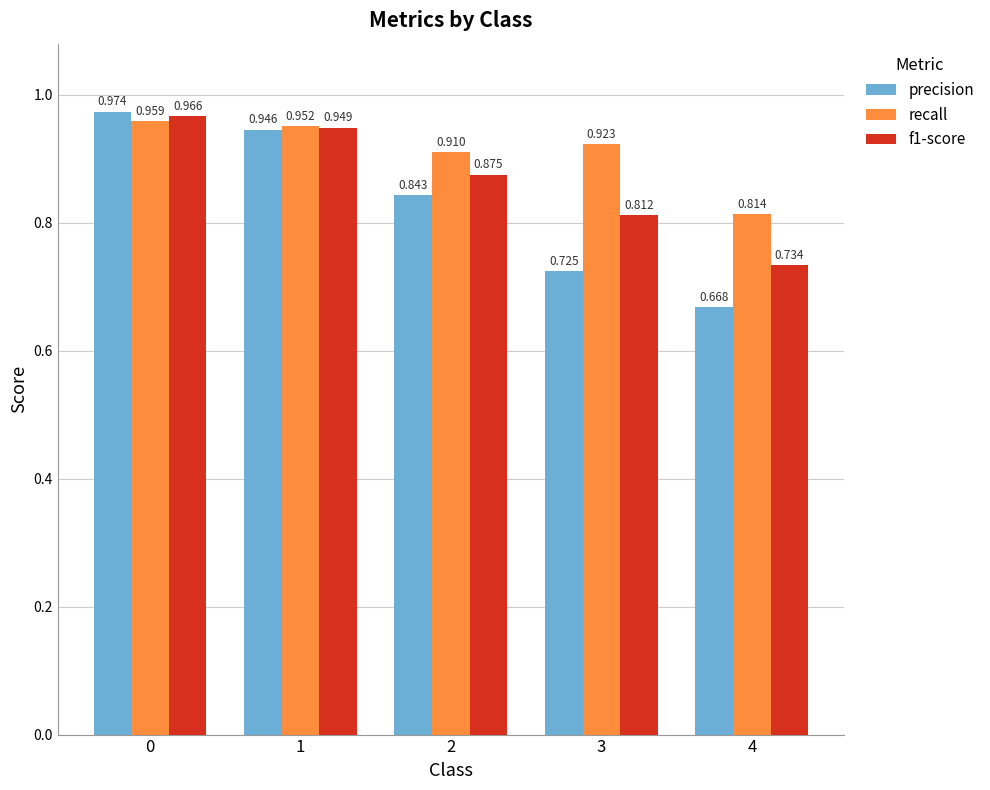

True or false: precision has a value of 1.3 at 1.

False